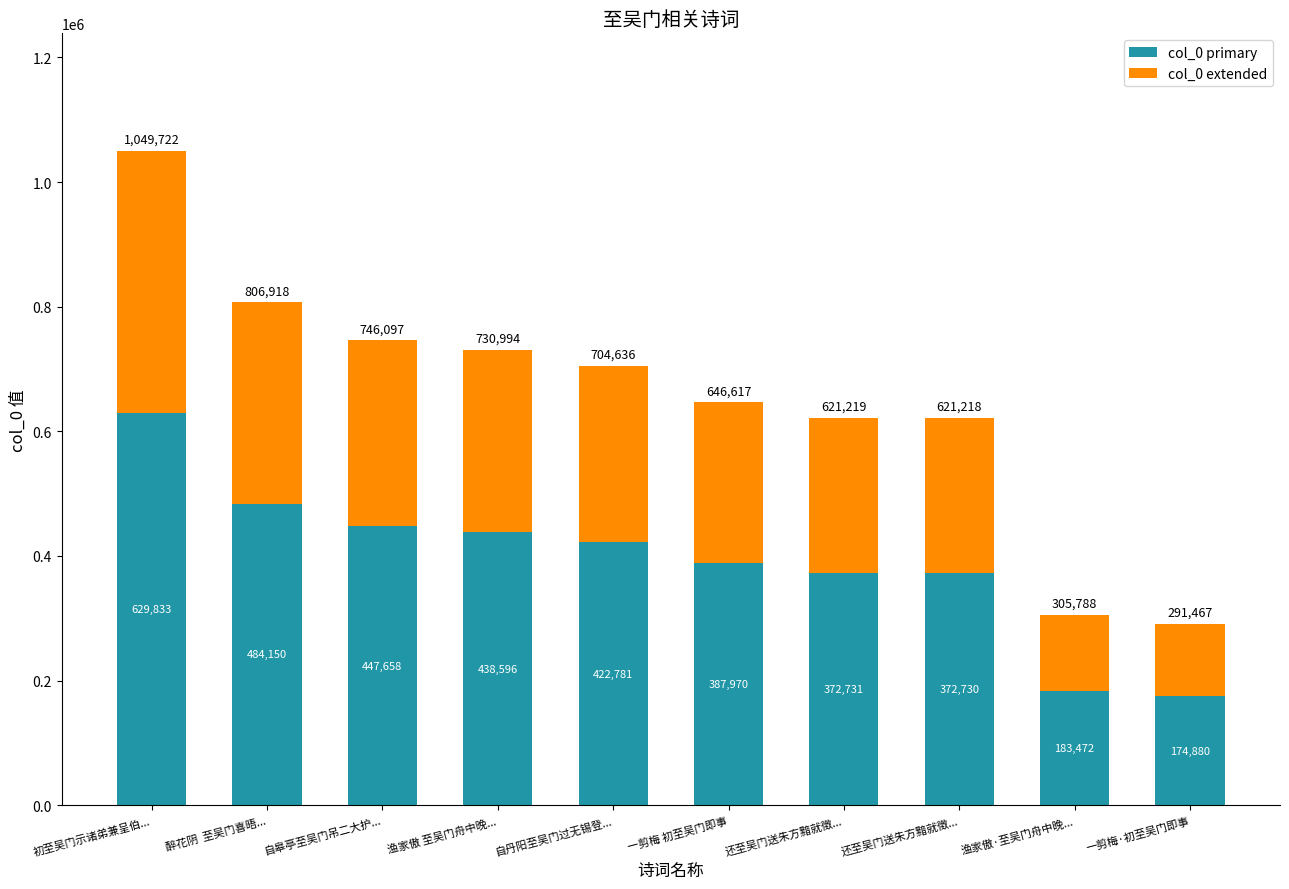

What are all the series names shown in the legend?

col_0 primary, col_0 extended